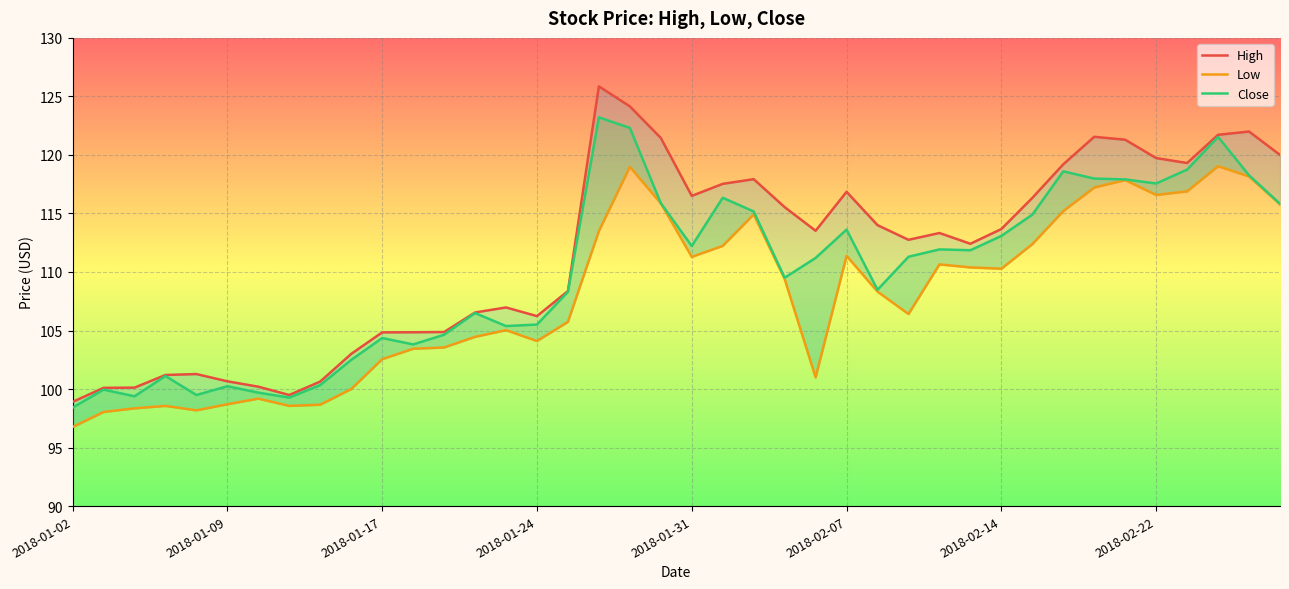

Rank the series by their maximum value, from highest to lowest.

High, Close, Low